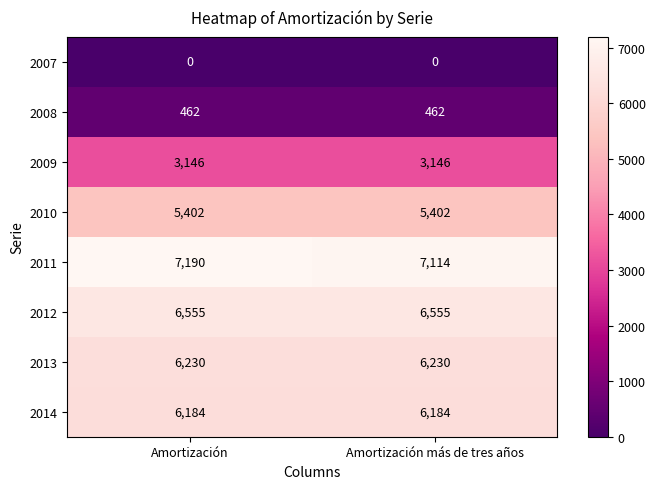

List the series in order of their peak value, highest first.

2011, 2012, 2013, 2014, 2010, 2009, 2008, 2007